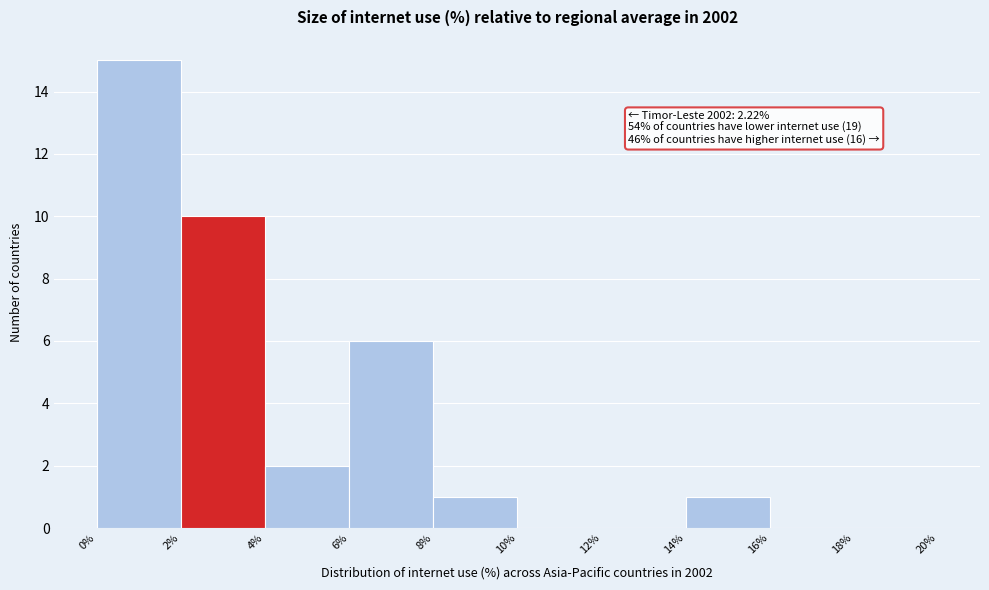

Which range on the x-axis has the tallest bar?

0% to 2%